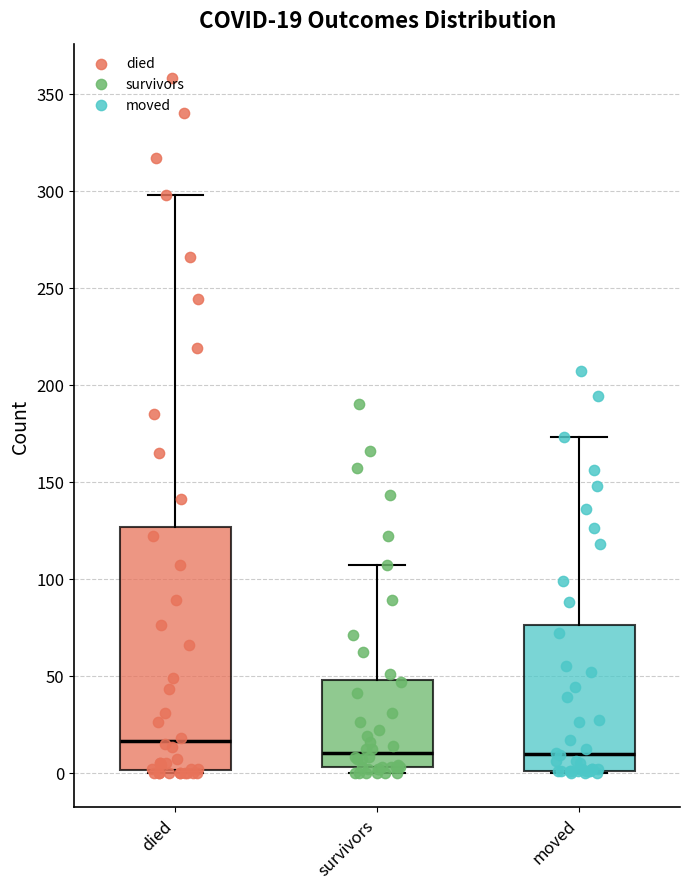

Comparing the boxes themselves (not the whiskers), which one is the tallest?

died